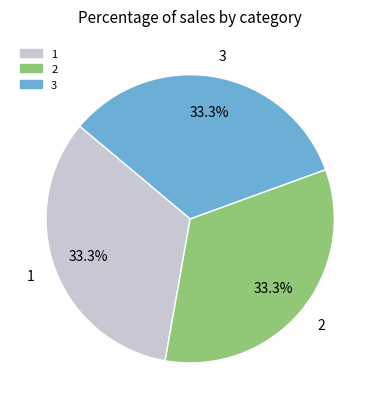

What percentage do 3 and 1 together represent?

66.7%